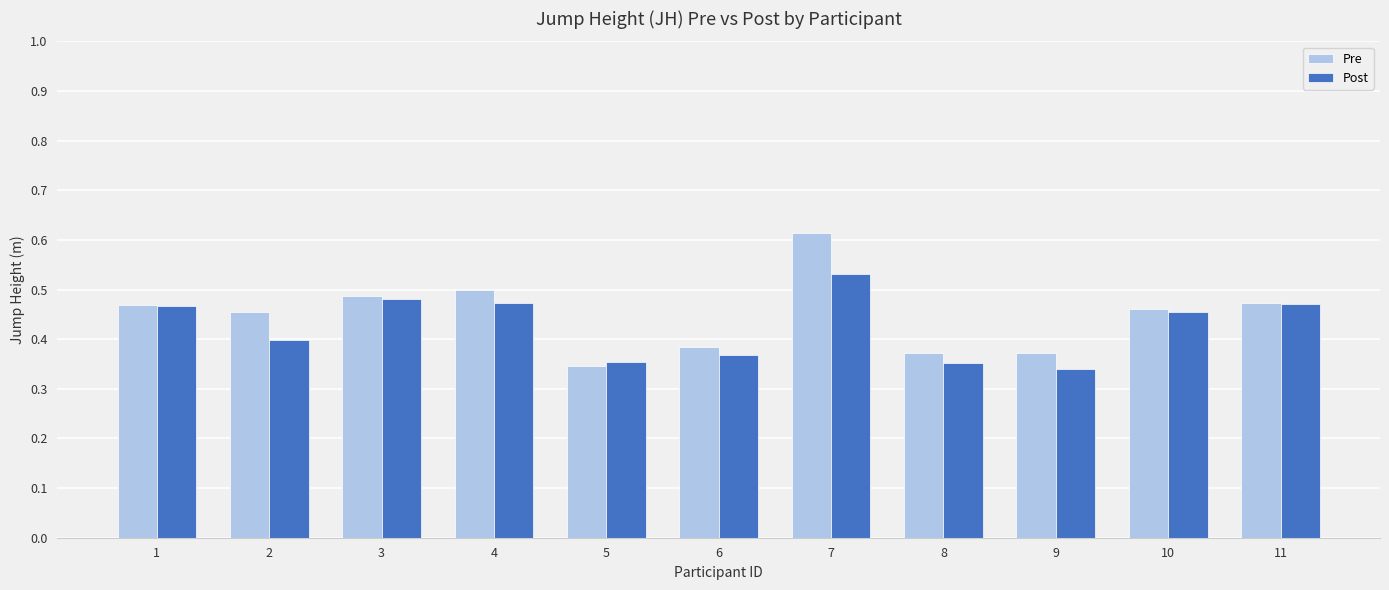

At which label is Post closest to 0?

9